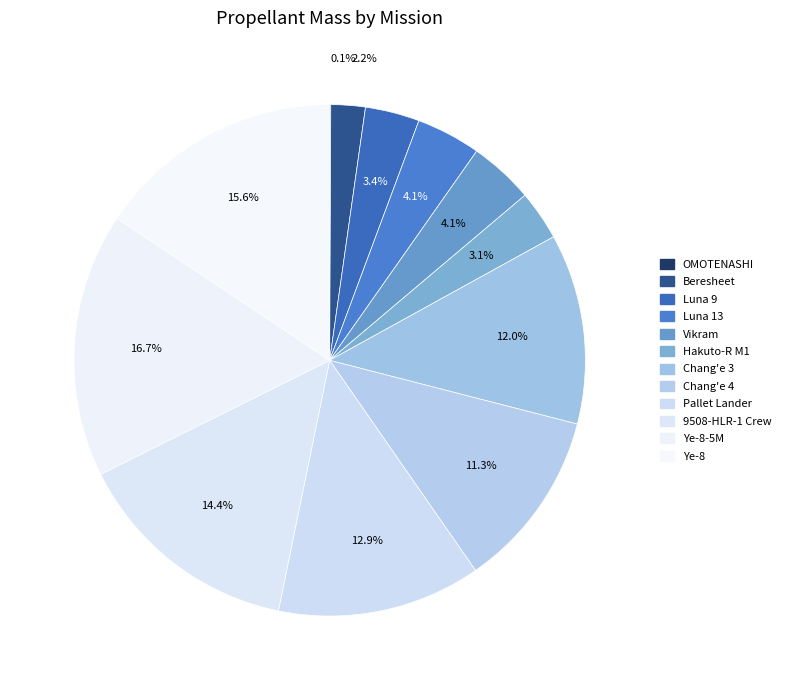

To the nearest percent, what is the difference between the largest and smallest slice percentages?

17%